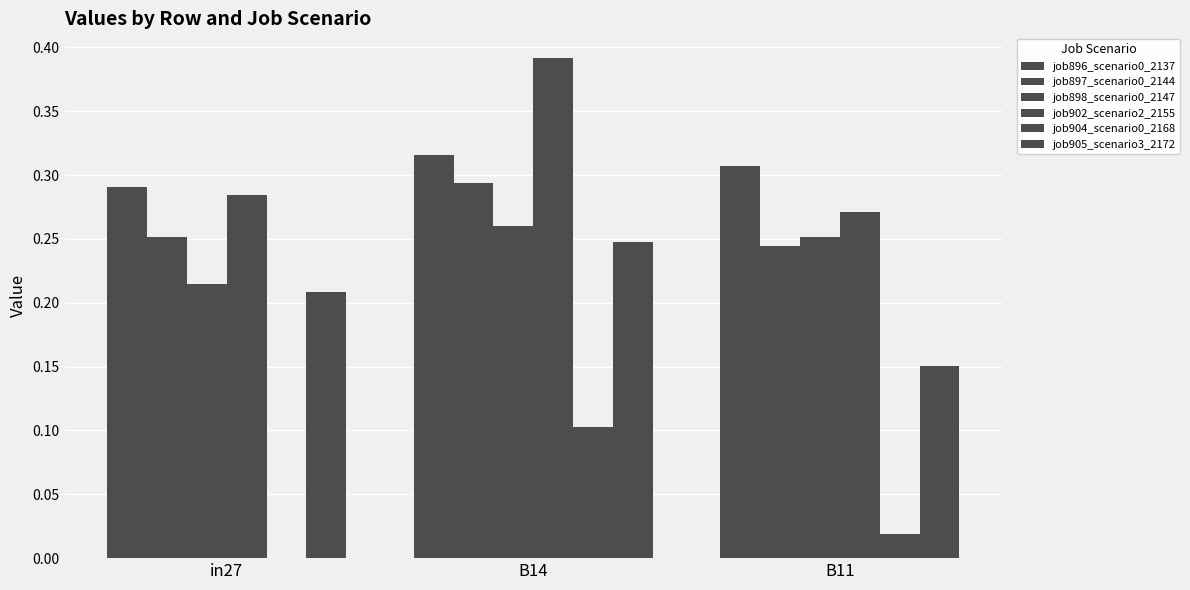

What is the sum of all job898_scenario0_2147 values?

0.7